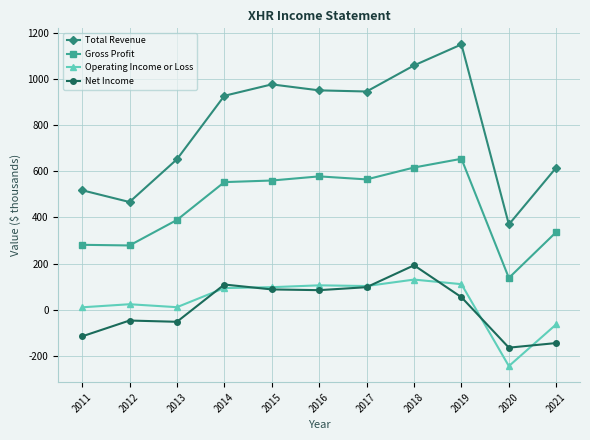

Count the number of categories in the chart.

11